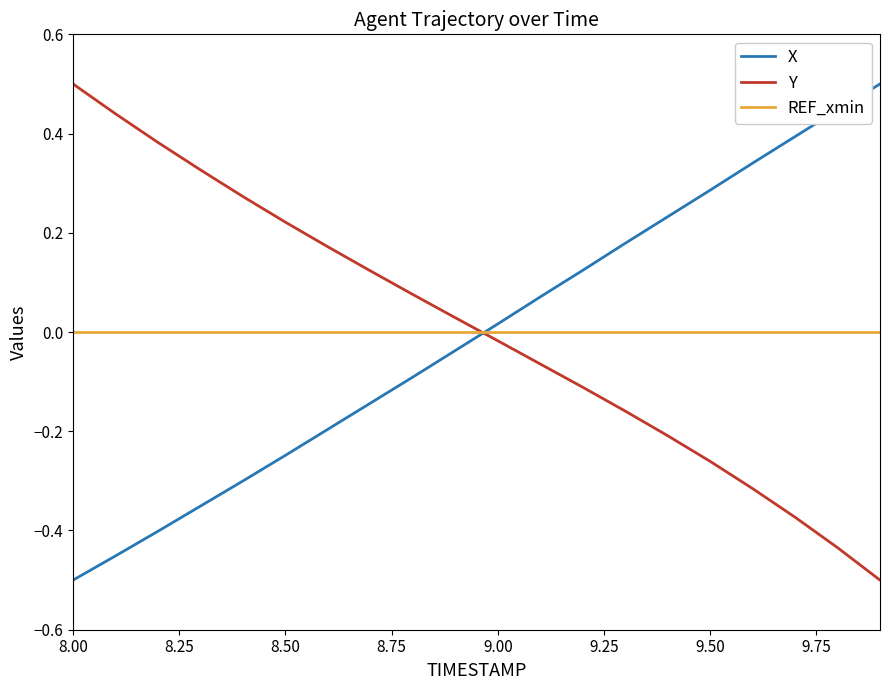

How many lines are shown in the chart?

3